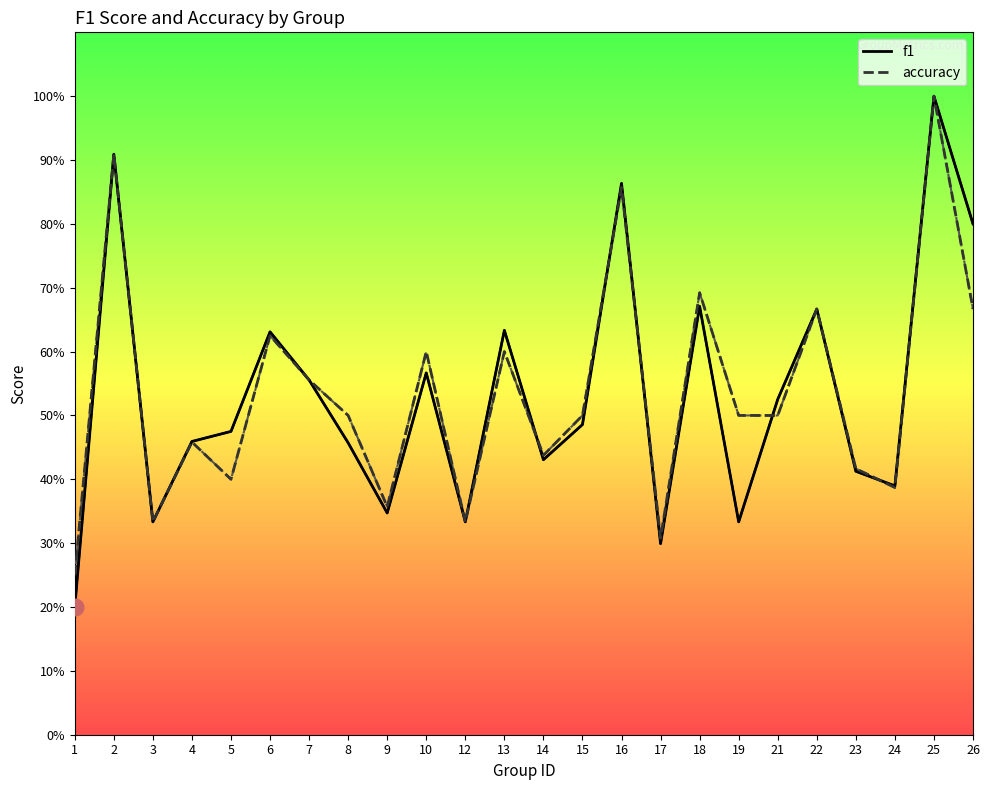

What is the difference between the maximum and minimum values in the accuracy series?

0.8